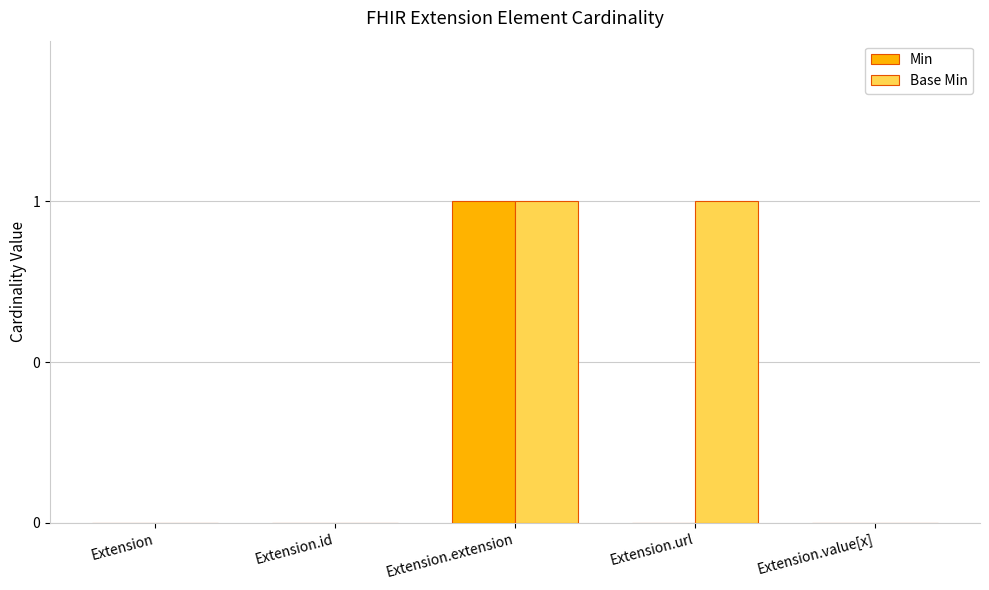

What is the difference between the maximum and second lowest values in the Base Min series?

1